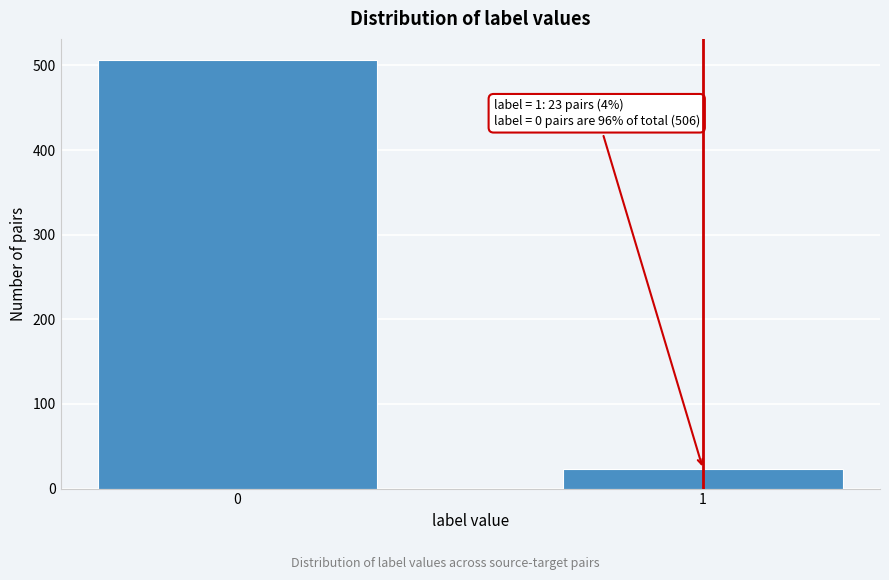

Reading right to left, extract all data points from this chart.

1=23	0=506